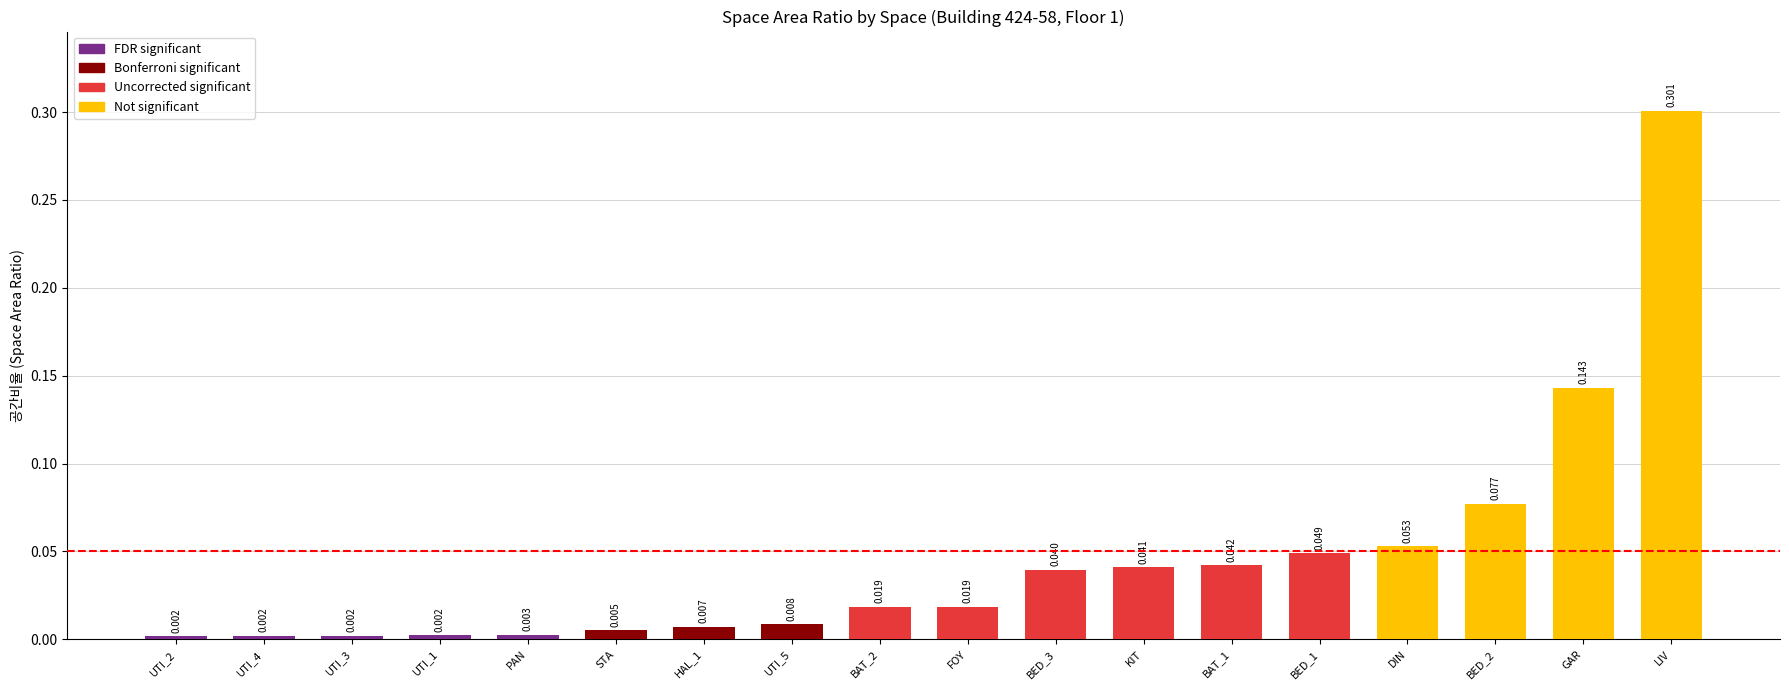

At which category does the chart reach its peak across all series?

LIV